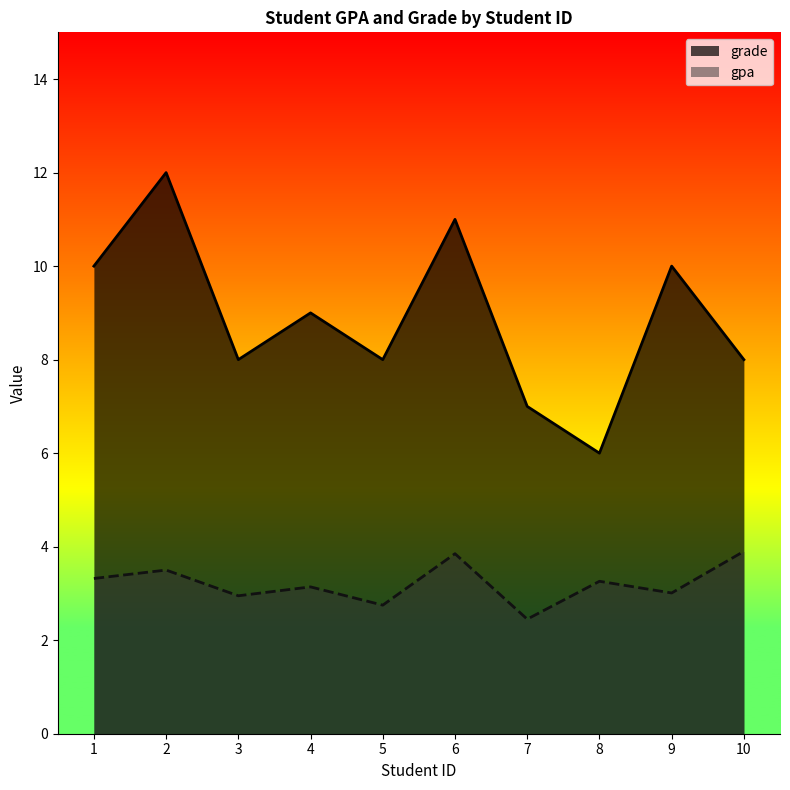

What is the greatest value displayed?

12.0